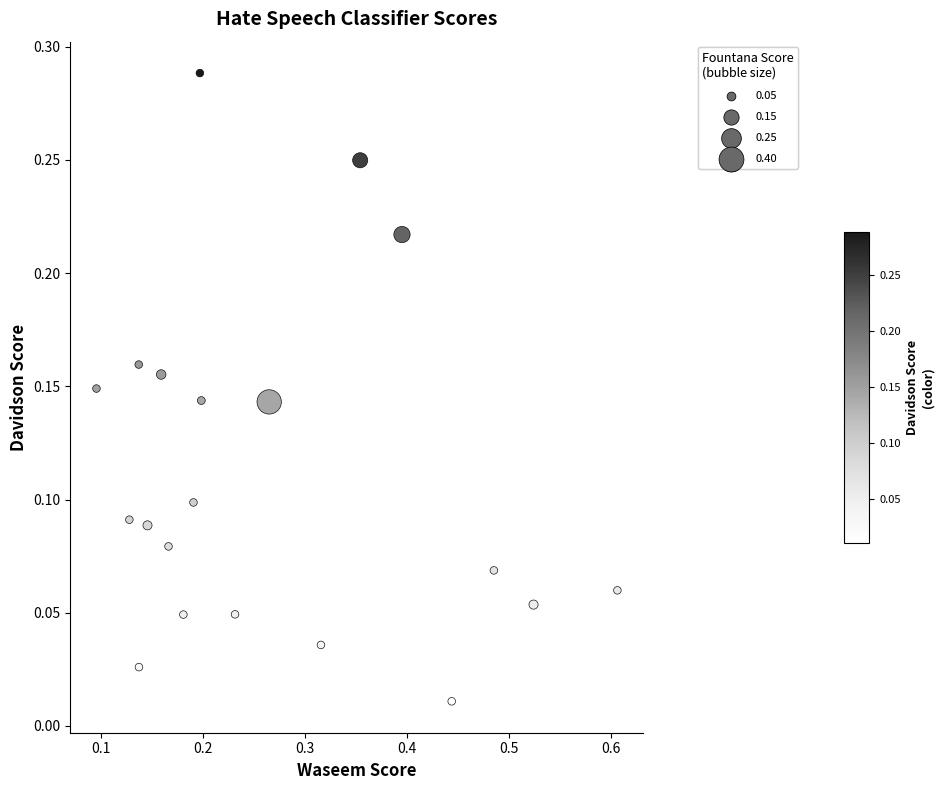

What is the range of X values (max minus min)?

0.5